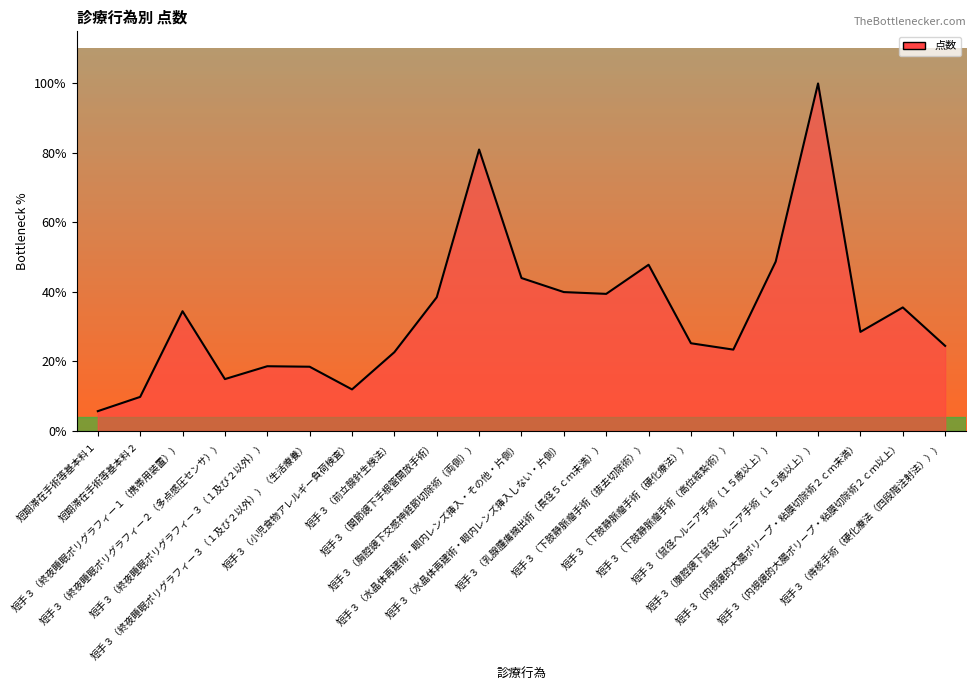

Which has a higher value, 短手３（終夜睡眠ポリグラフィー３（１及び２以外）） or 短手３（水晶体再建術・眼内レンズ挿入・その他・片側）?

短手３（水晶体再建術・眼内レンズ挿入・その他・片側）